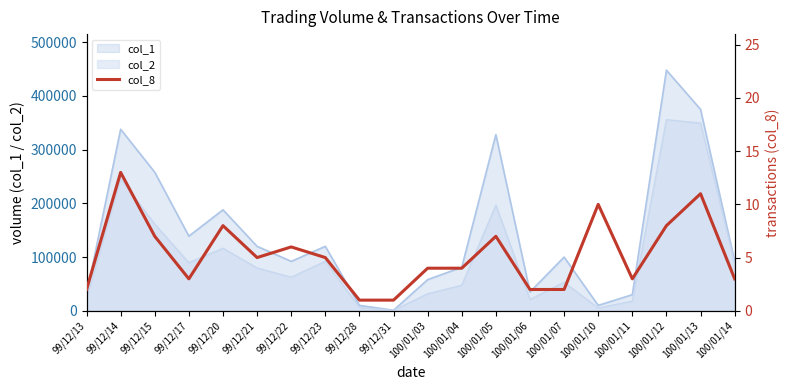

Between 100/01/04 and 99/12/17, which is larger?

100/01/04